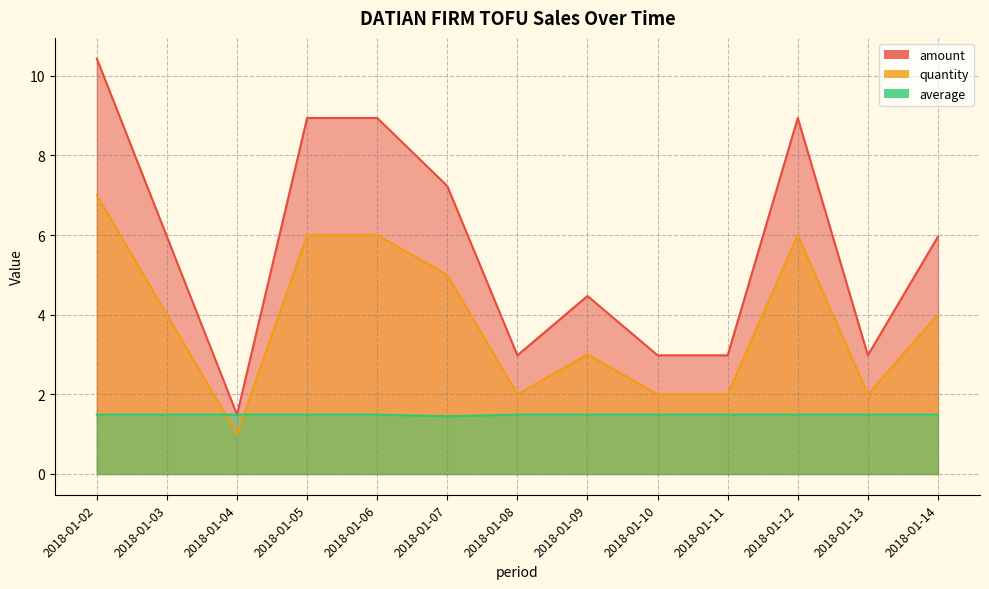

What is the sum of the amount values at 2018-01-14 and 2018-01-03?

11.9